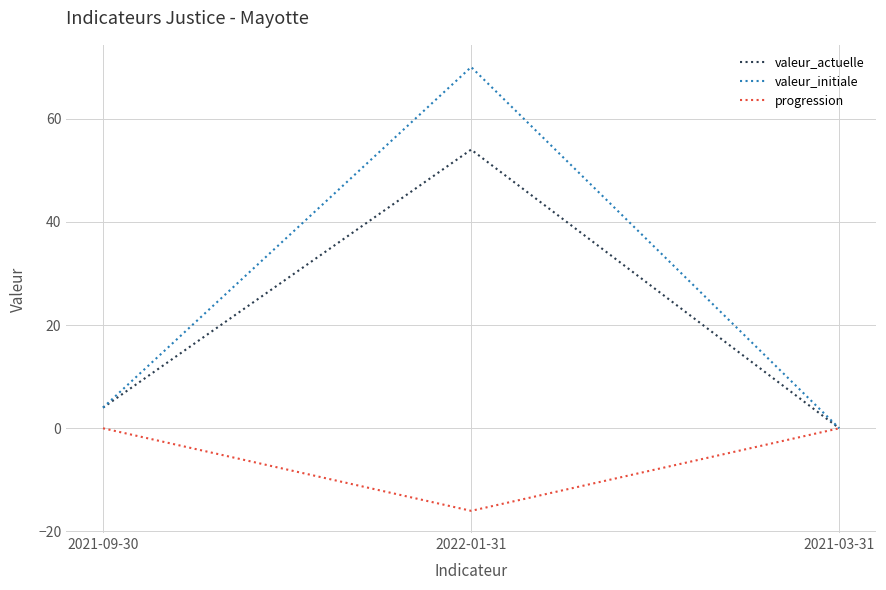

What is the maximum value shown in the chart?

70